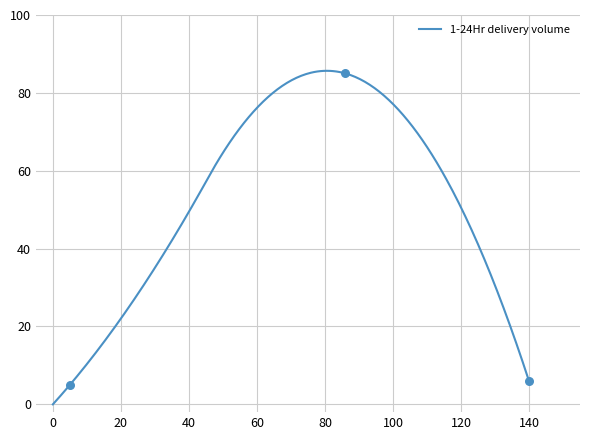

True or false: 1-24Hr delivery volume has a value of 6.0 at 140.

True